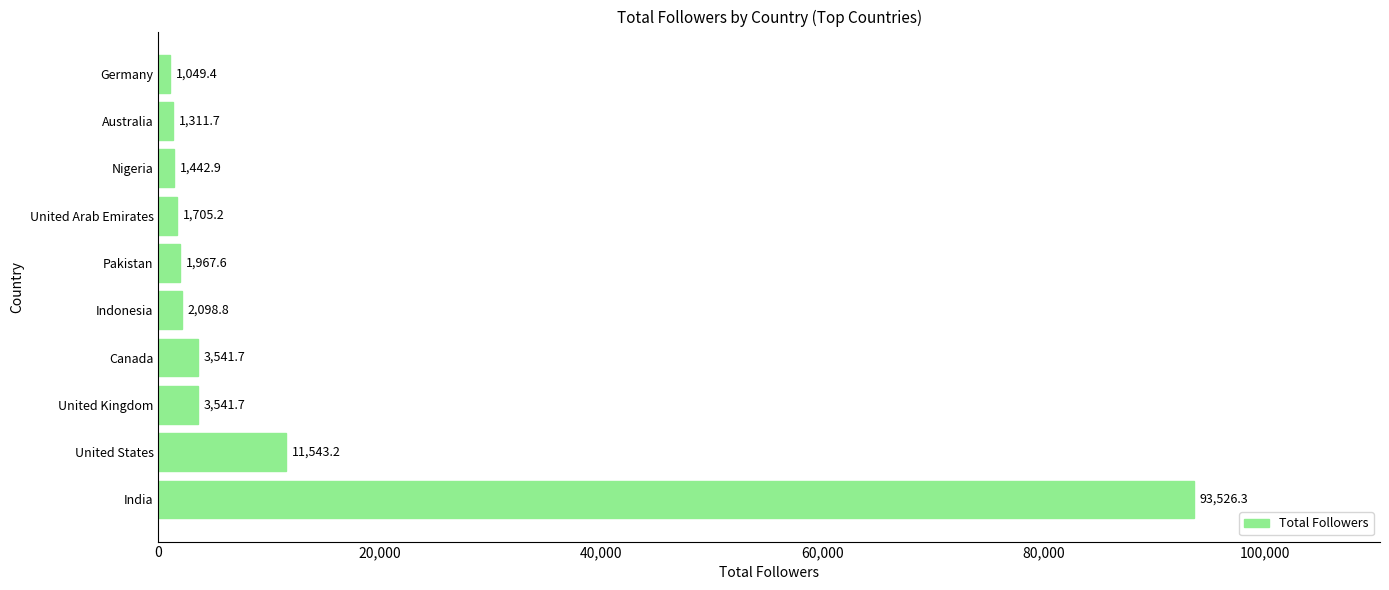

How many distinct data groups are displayed?

1